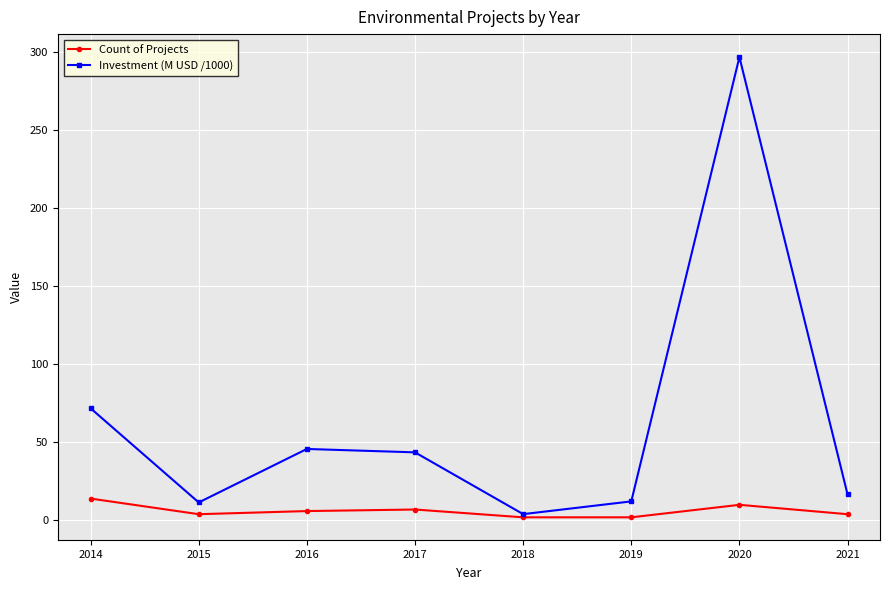

What is the difference between the highest and lowest values at 2021?

12.7